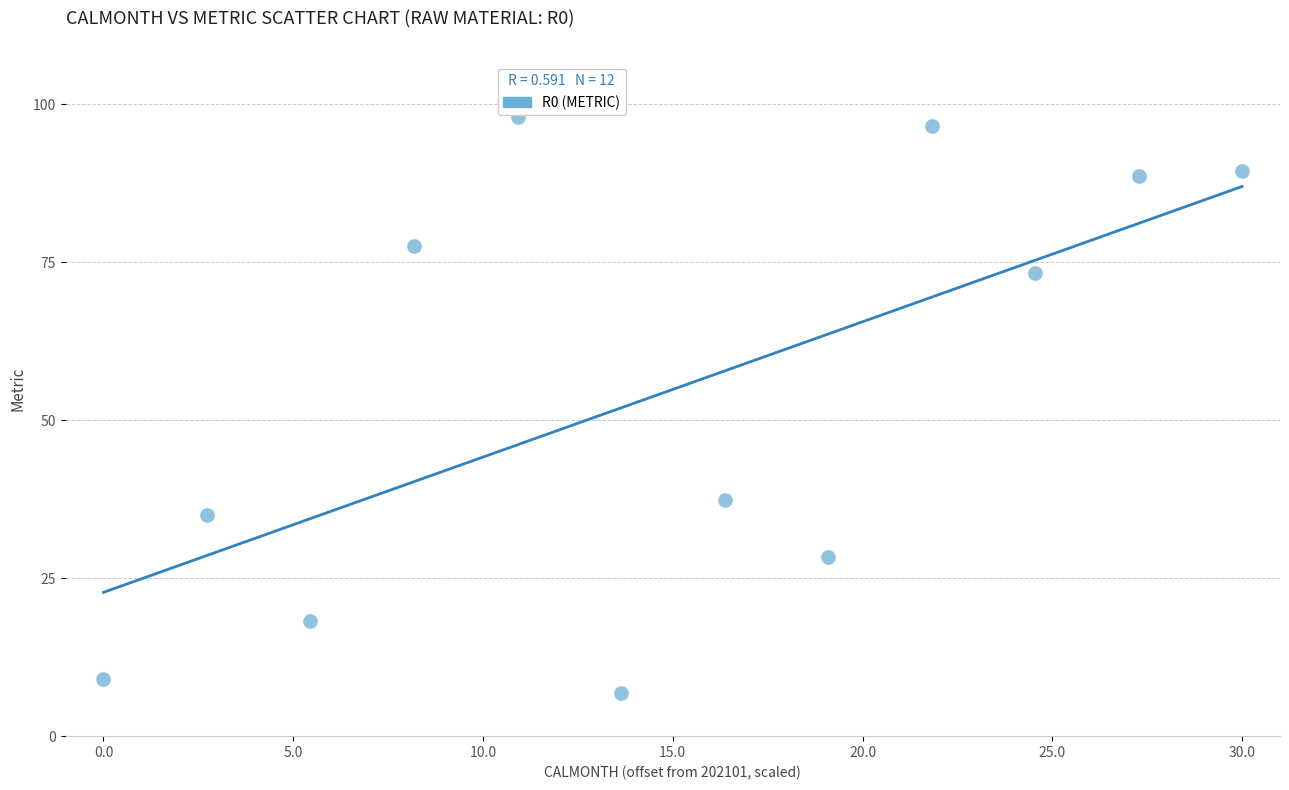

What is the average Y value?

54.9